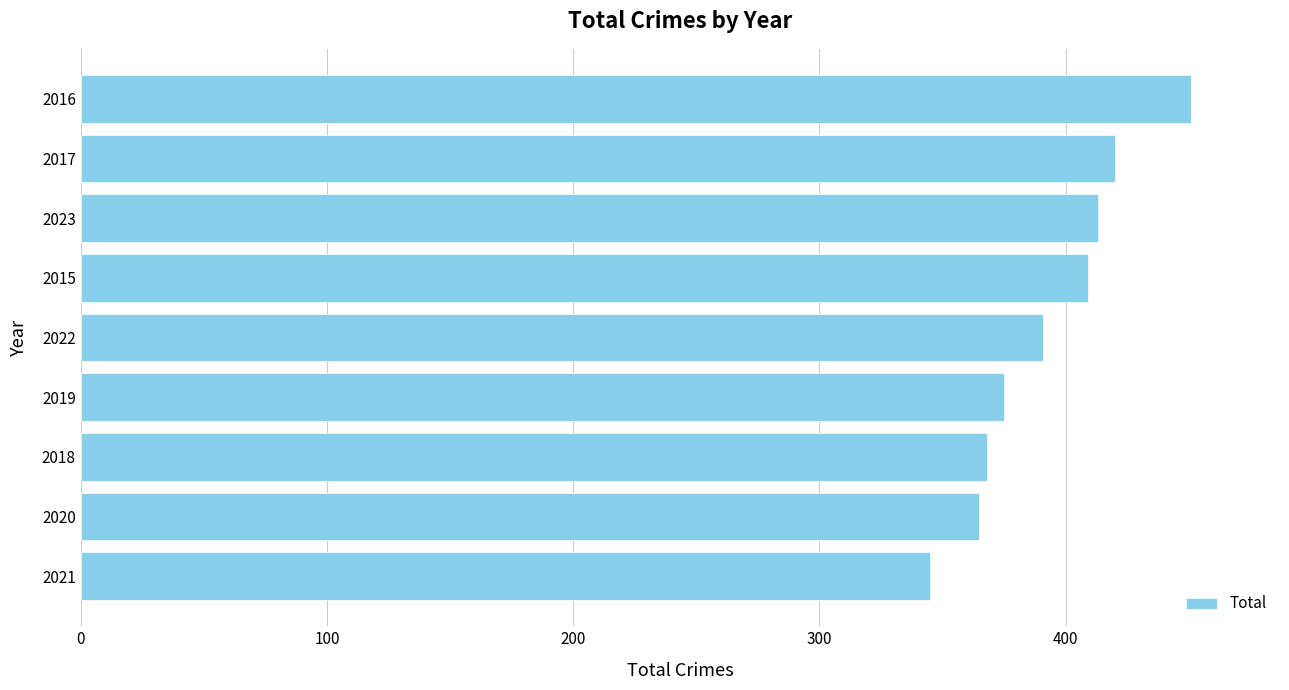

Does the chart contain stacked bars?

No